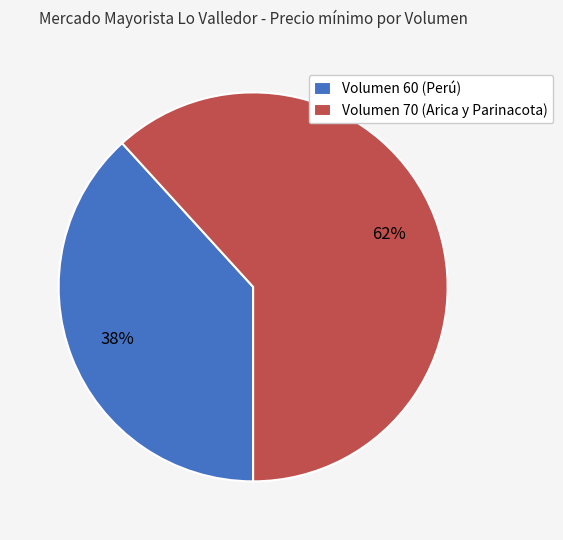

True or false: Volumen 70 (Arica y Parinacota) accounts for 62% of the total.

True